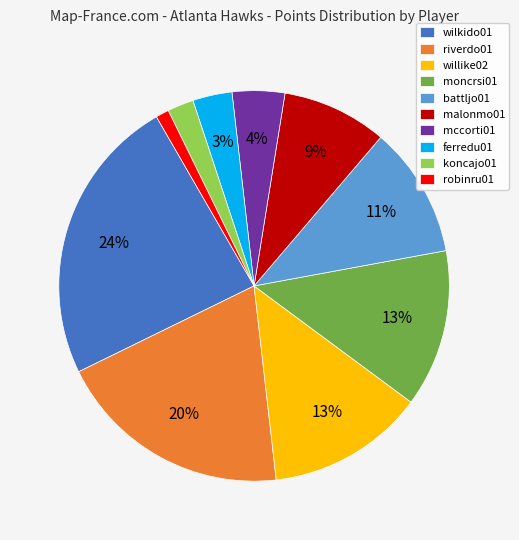

To the nearest percent, what is the average slice percentage?

10%